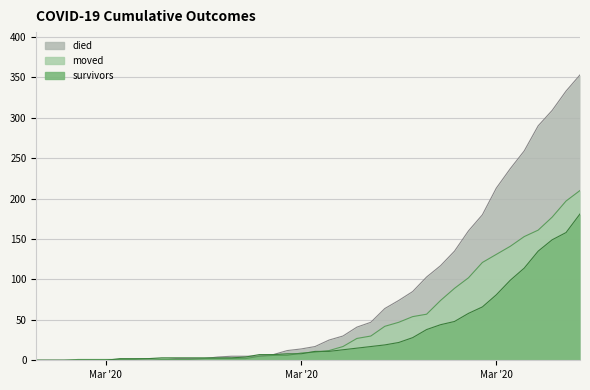

What are all the series names shown in the legend?

survivors, died, moved